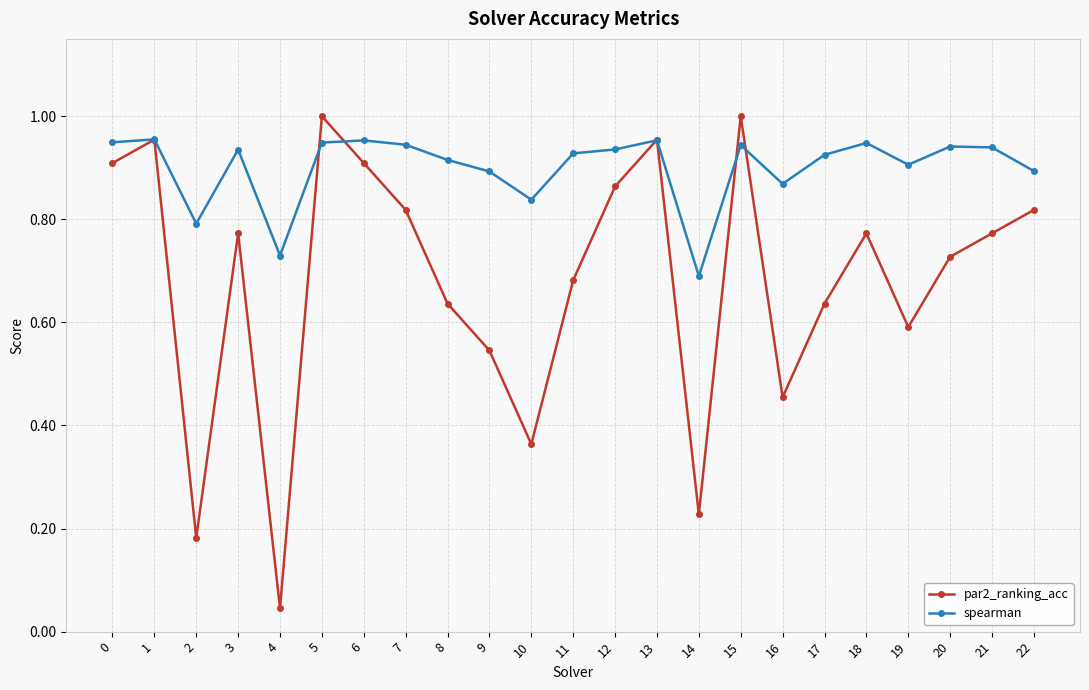

Which category has the lowest value across all series?

4